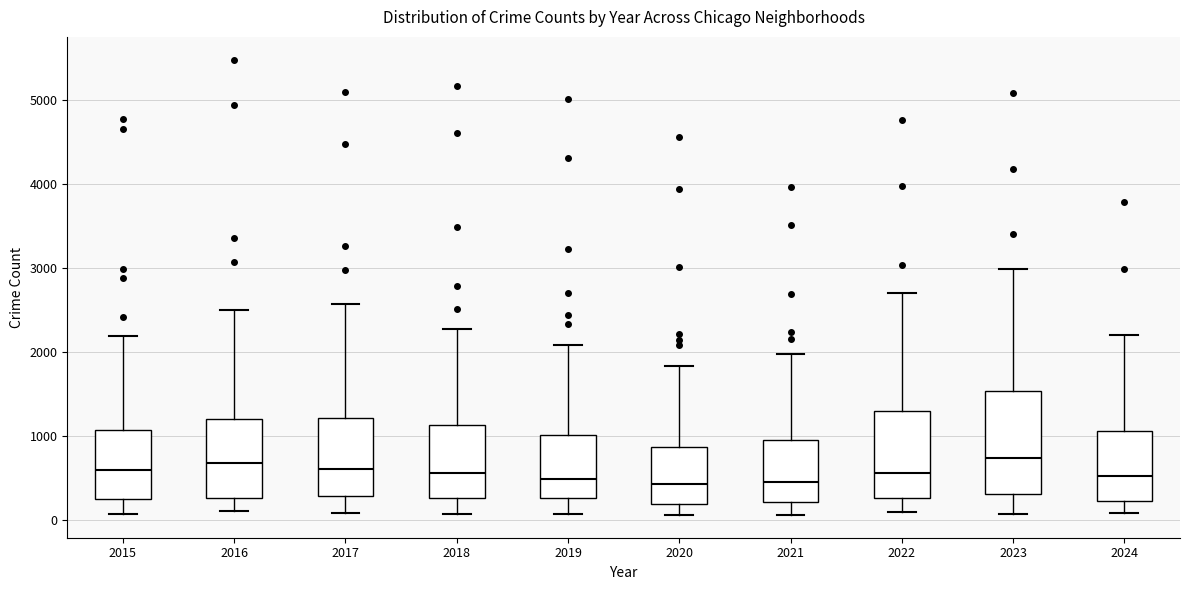

Reading left to right, transcribe this box plot: for each box, give where its median line is, the range the box spans, and where its two whiskers end, as read against the y-axis. The values are not printed on the chart, so give them approximately, as read against the axis.

2015: median 600, box 300 to 1100, whiskers 100 to 2200
2016: median 700, box 300 to 1200, whiskers 100 to 2500
2017: median 600, box 300 to 1200, whiskers 100 to 2600
2018: median 600, box 300 to 1100, whiskers 100 to 2300
2019: median 500, box 300 to 1000, whiskers 100 to 2100
2020: median 400, box 200 to 900, whiskers 100 to 1800
2021: median 500, box 200 to 900, whiskers 100 to 2000
2022: median 600, box 300 to 1300, whiskers 100 to 2700
2023: median 700, box 300 to 1500, whiskers 100 to 3000
2024: median 500, box 200 to 1100, whiskers 100 to 2200